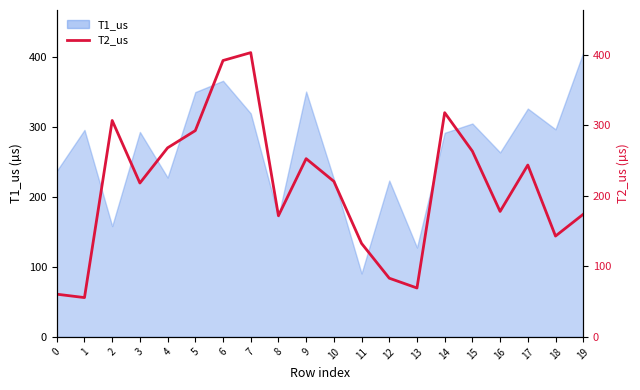

The value at 1 is 55.7. True or false?

True